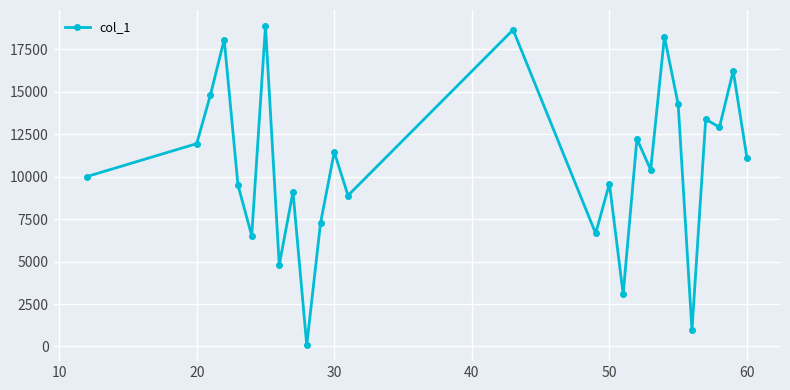

What is the average value?

10737.3